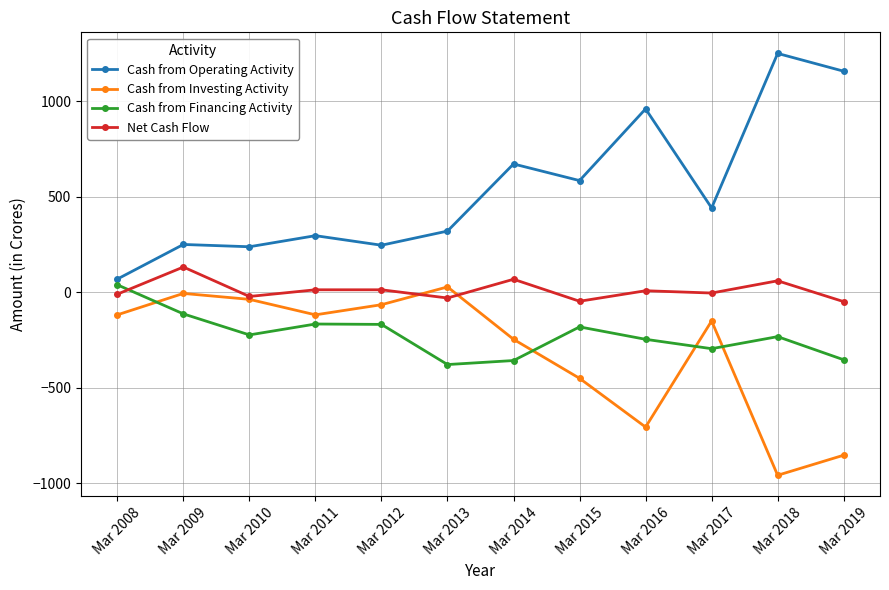

Where is the first local minimum for Net Cash Flow?

Mar 2010